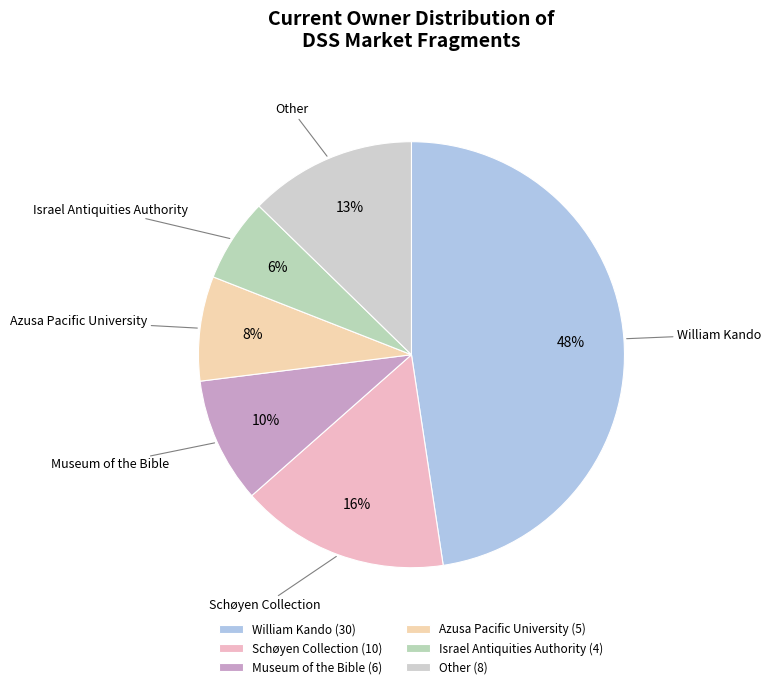

To the nearest percent, what is the average slice percentage?

17%